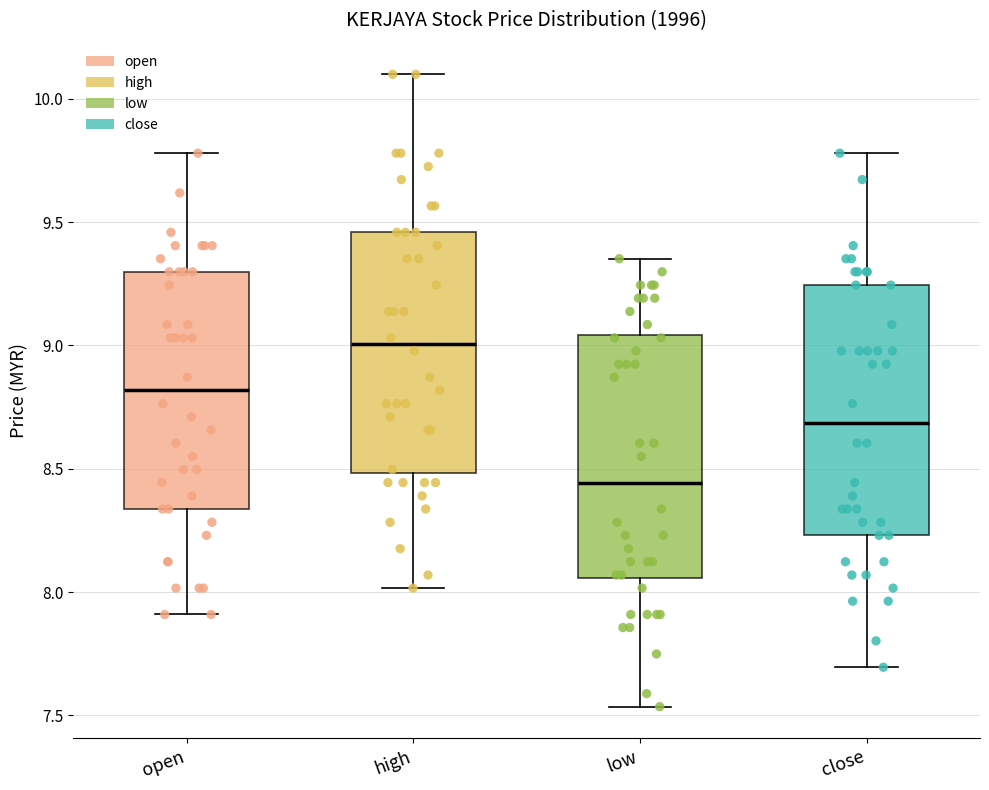

Which box has the highest median line?

high